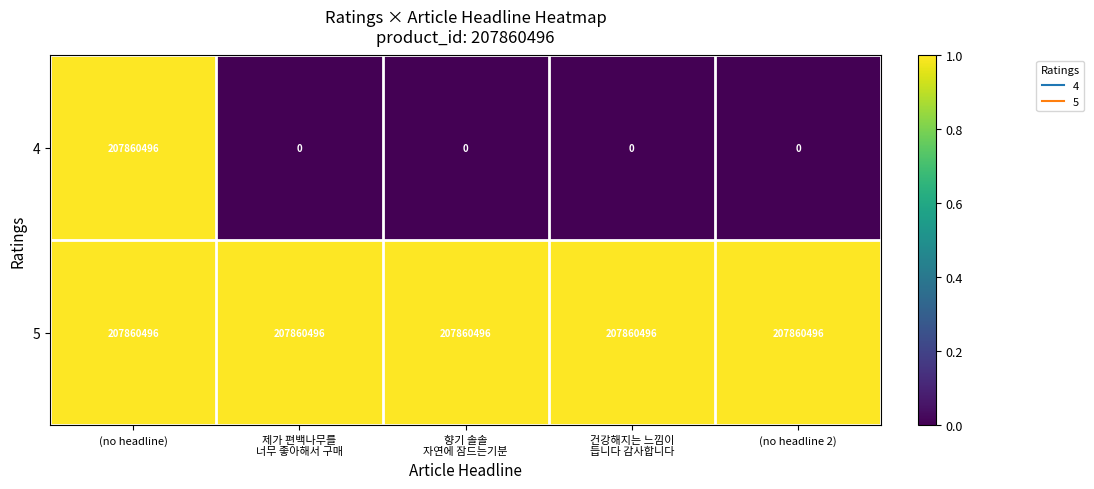

Which category has the highest value in the 4 series?

(no headline)